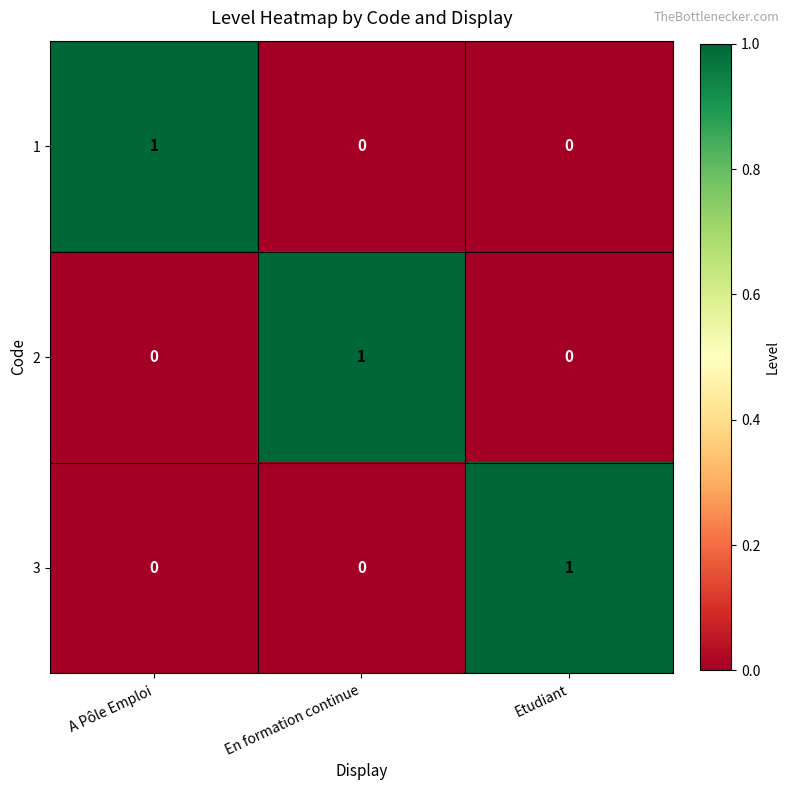

At how many categories does at least one series exceed 0?

3